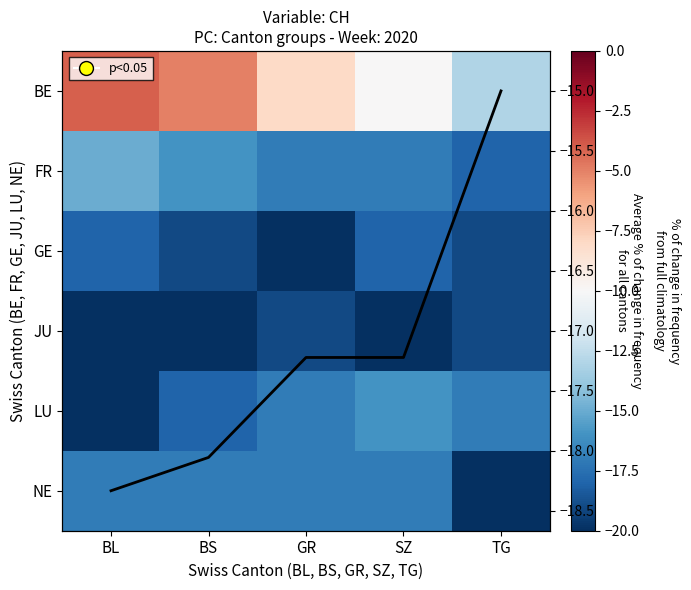

Rank the categories by NE value from lowest to highest.

TG, BL, BS, GR, SZ